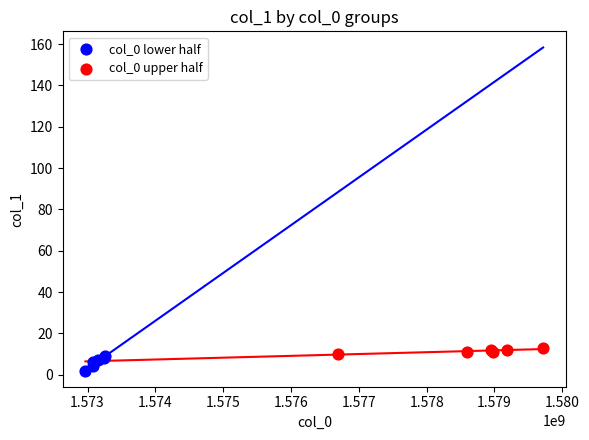

Which series has the largest Y range (max minus min)?

col_0 lower half